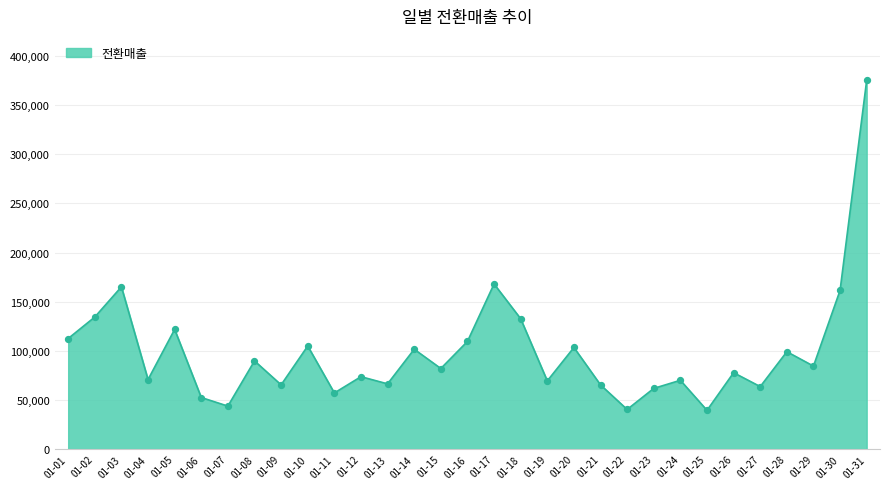

What is the ratio of the value at 01-29 to the value at 01-24?

1.2